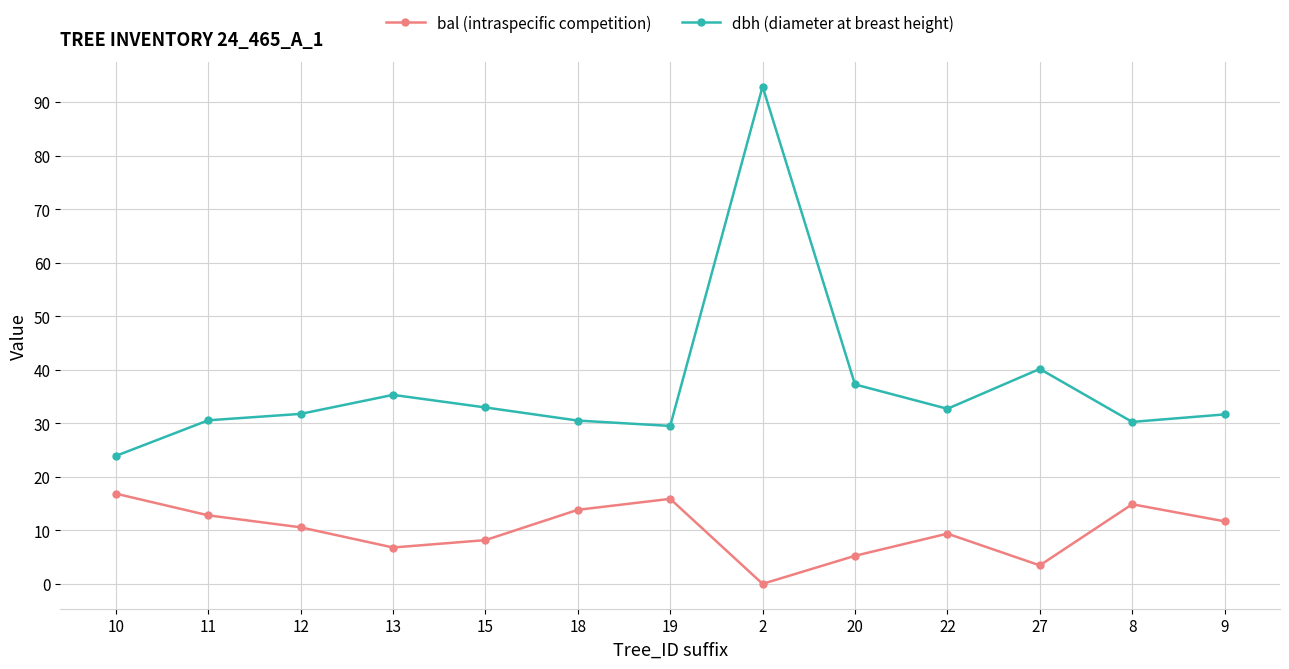

What is the sum of the dbh (diameter at breast height) values at 27 and 15?

73.1